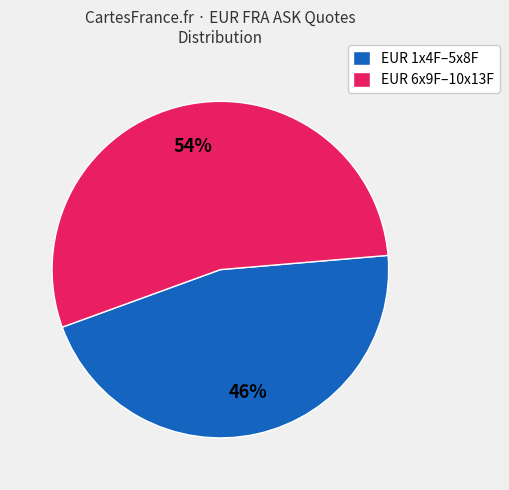

Is there a majority slice in this chart?

Yes